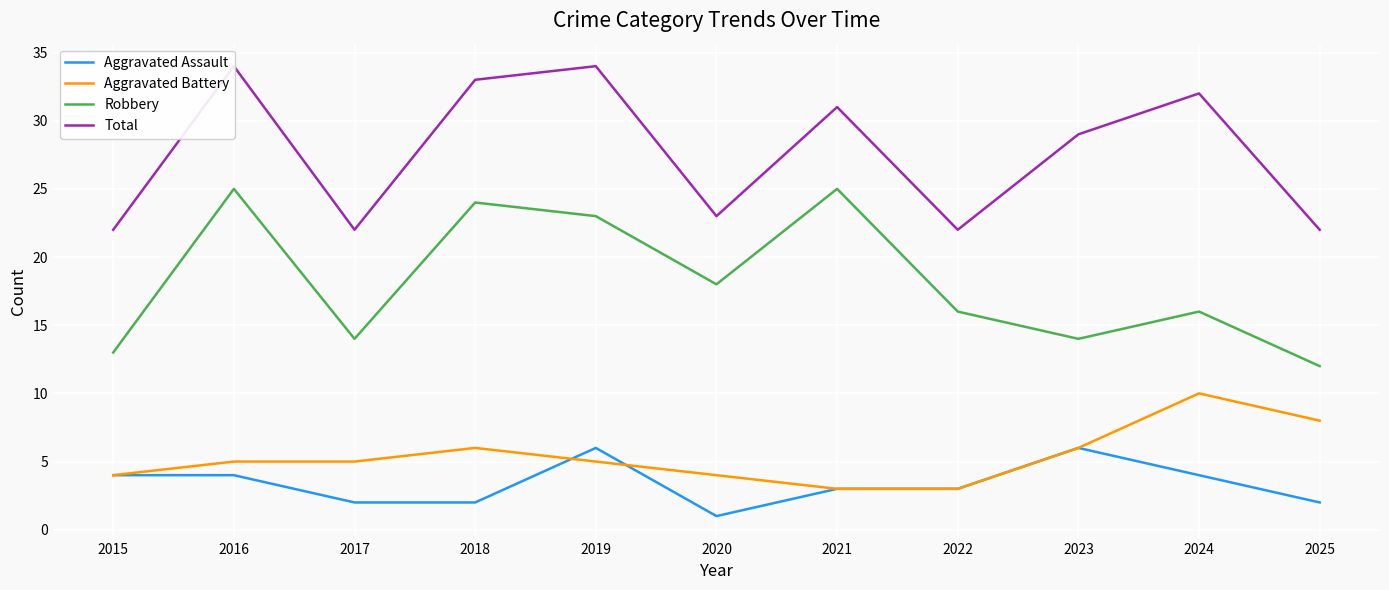

Reading left to right, what are all the values shown in this chart?

Aggravated Assault: 2015=4	2016=4	2017=2	2018=2	2019=6	2020=1	2021=3	2022=3	2023=6	2024=4	2025=2
Aggravated Battery: 2015=4	2016=5	2017=5	2018=6	2019=5	2020=4	2021=3	2022=3	2023=6	2024=10	2025=8
Robbery: 2015=13	2016=25	2017=14	2018=24	2019=23	2020=18	2021=25	2022=16	2023=14	2024=16	2025=12
Total: 2015=22	2016=34	2017=22	2018=33	2019=34	2020=23	2021=31	2022=22	2023=29	2024=32	2025=22